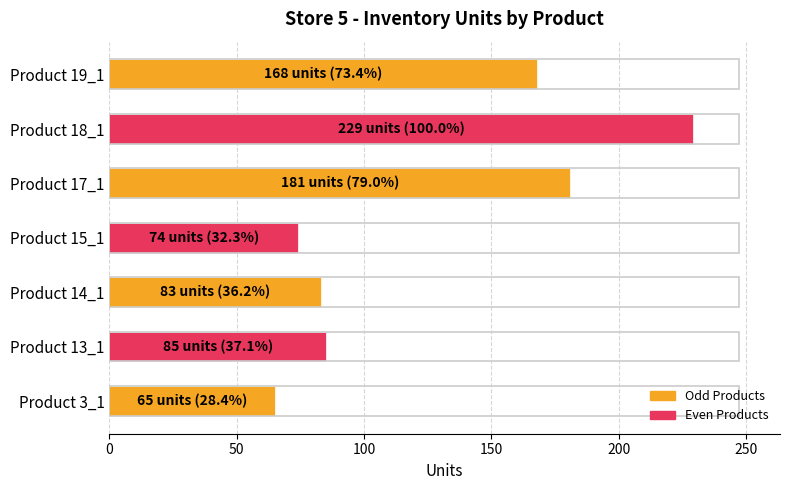

Are the bars grouped side by side (vs. stacked)?

No